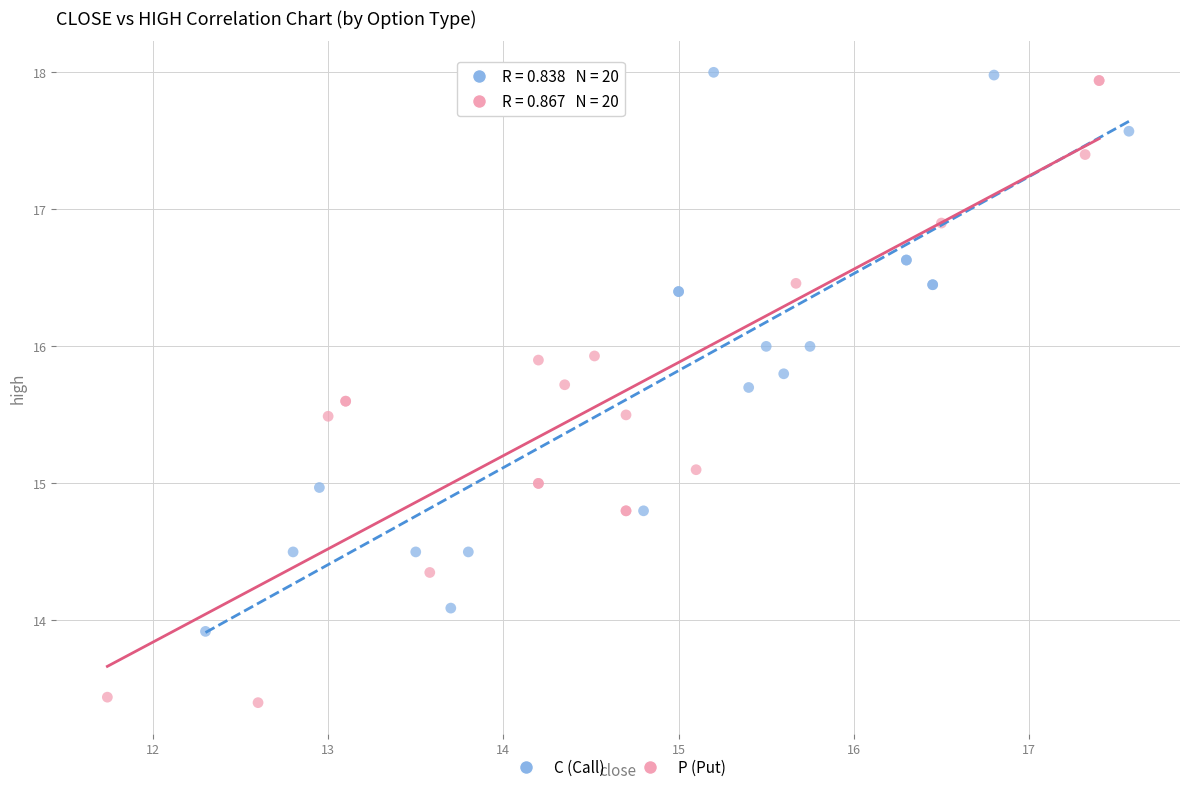

Which series has the largest Y range (max minus min)?

P (Put)